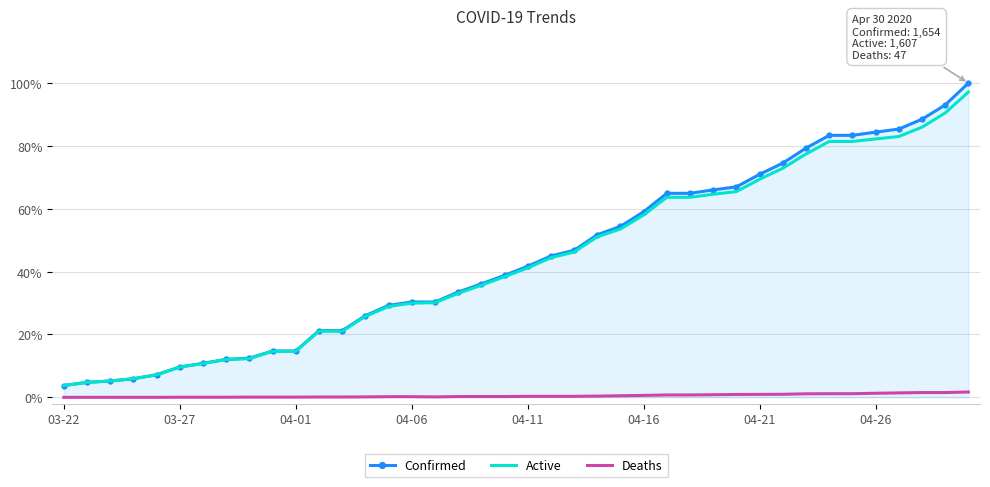

What are all the series names shown in the legend?

Confirmed, Active, Deaths